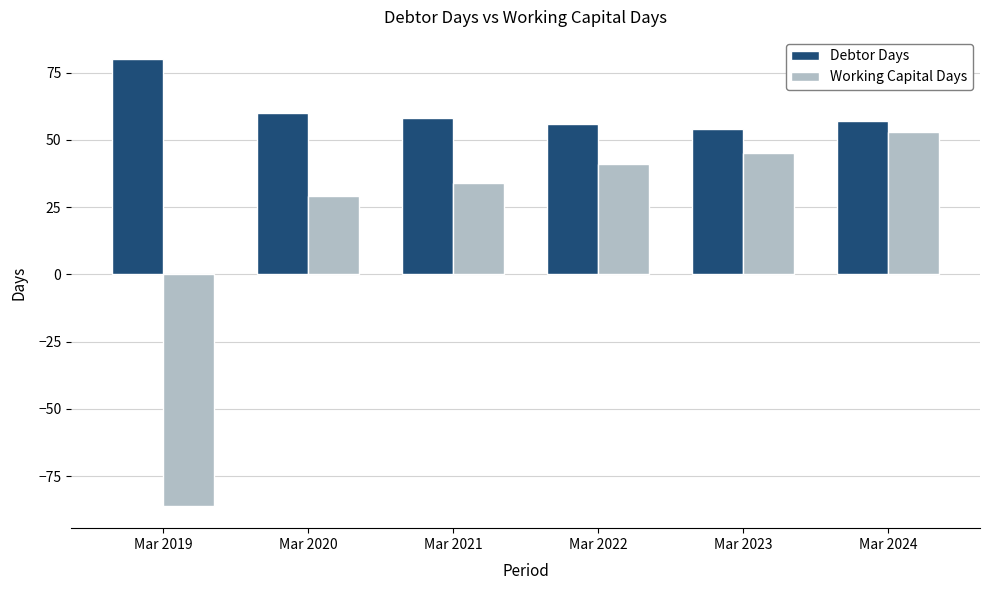

Reading right to left, transcribe all the data shown in this chart.

Debtor Days: 57	54	56	58	60	80
Working Capital Days: 53	45	41	34	29	-86